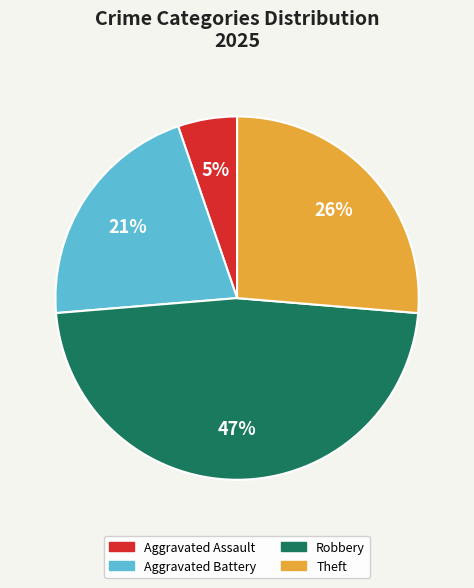

To the nearest percent, what is the average slice percentage?

25%